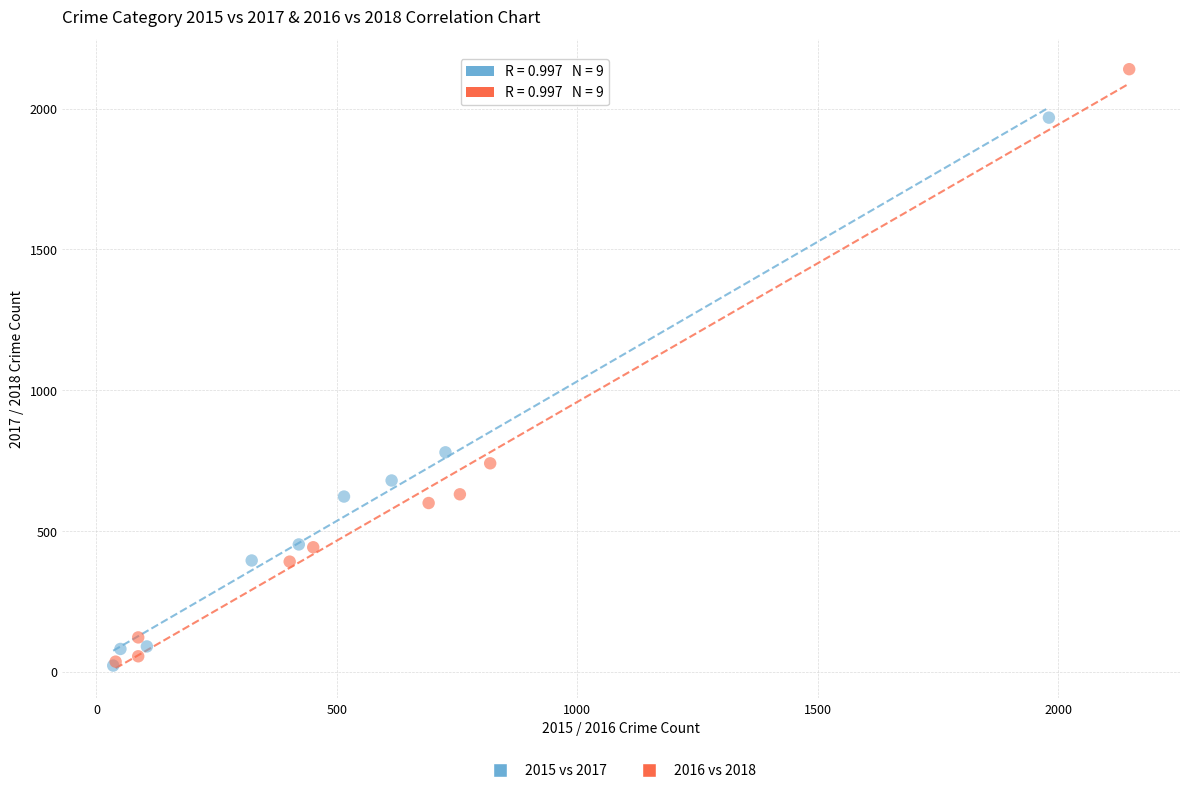

Which series has the widest spread of Y values?

2016 vs 2018